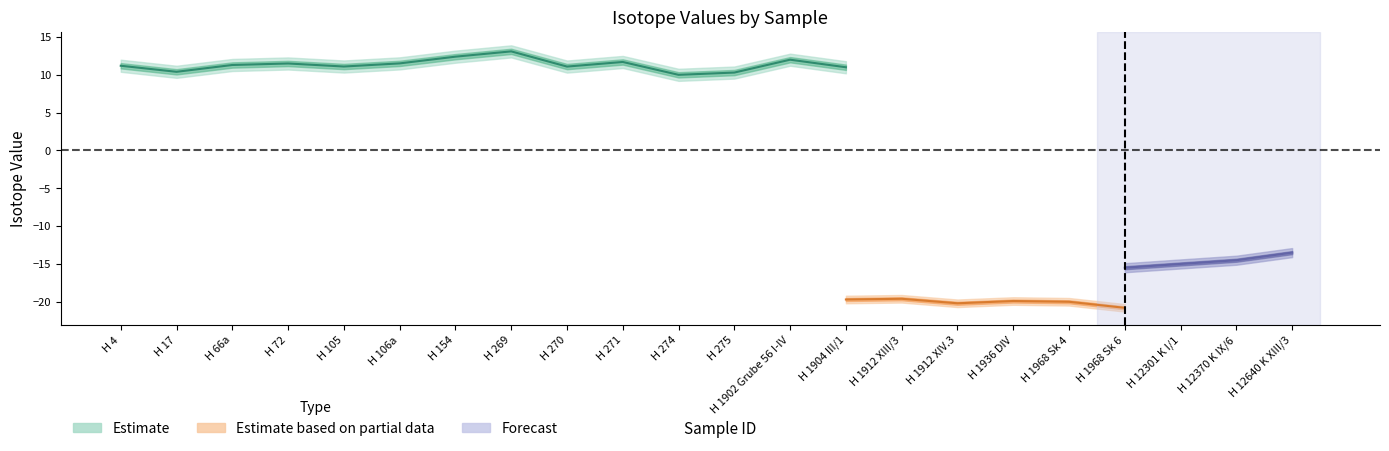

How many lines are shown in the chart?

3